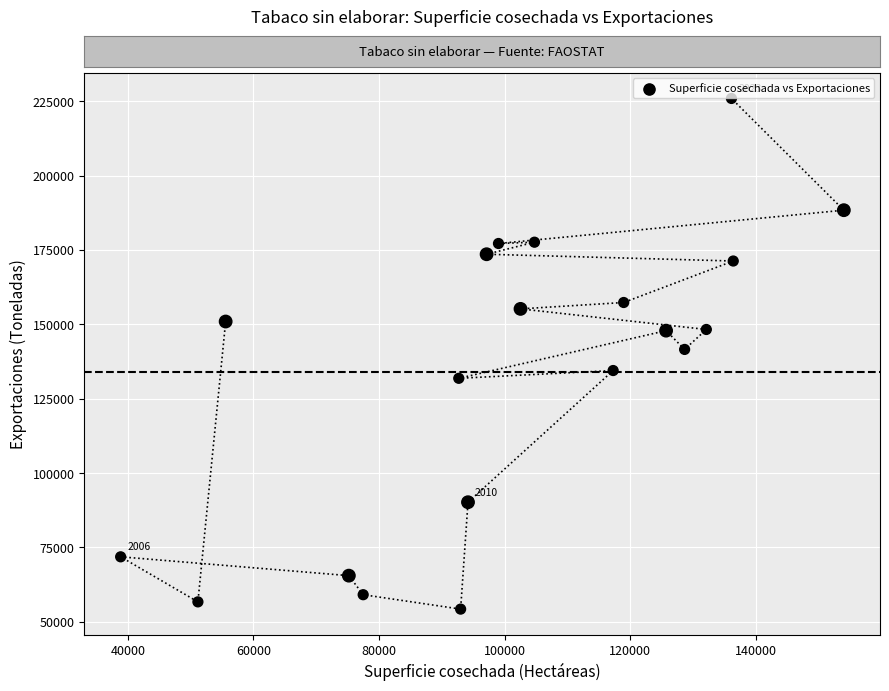

What is the range of X values (max minus min)?

115158.0